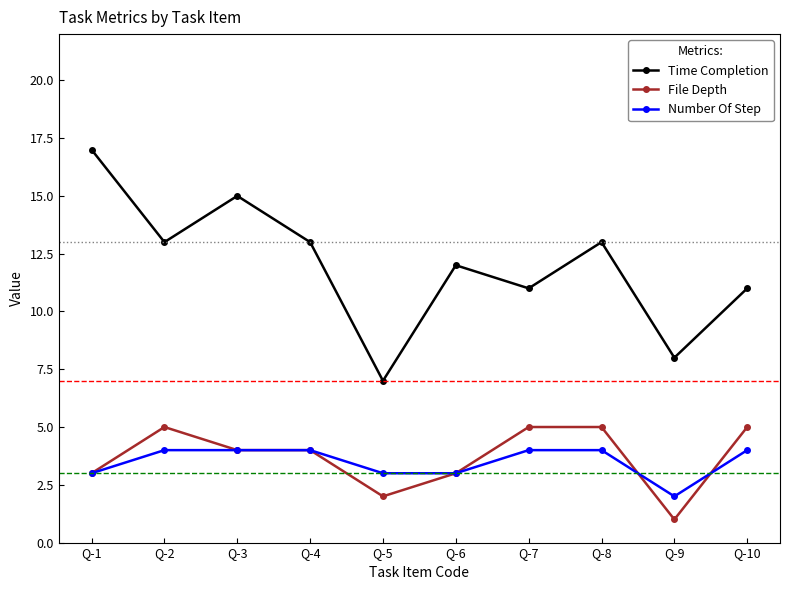

Is this an area chart (filled region under the line)?

No